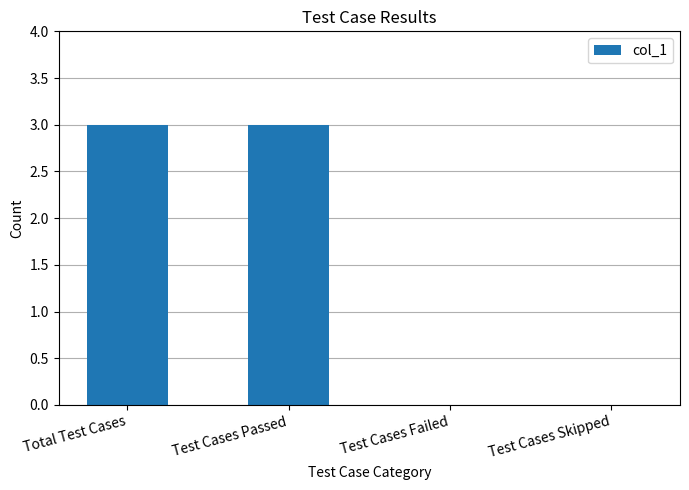

What is the maximum value shown in the chart?

3